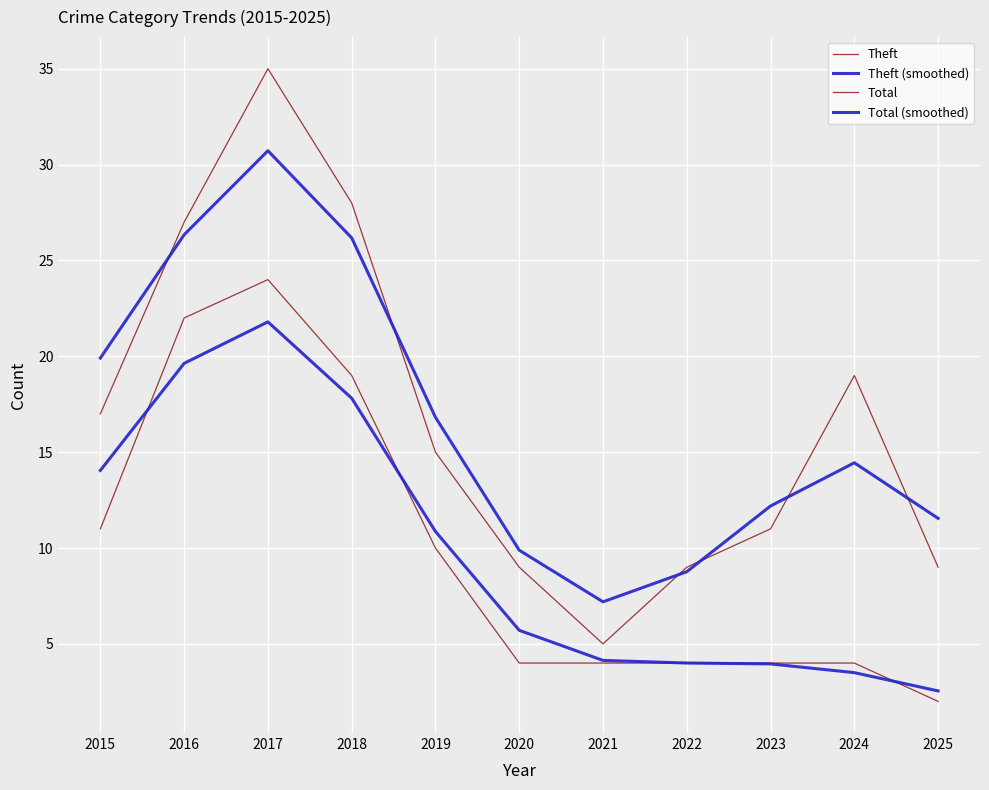

Does the chart have visible grid lines?

Yes